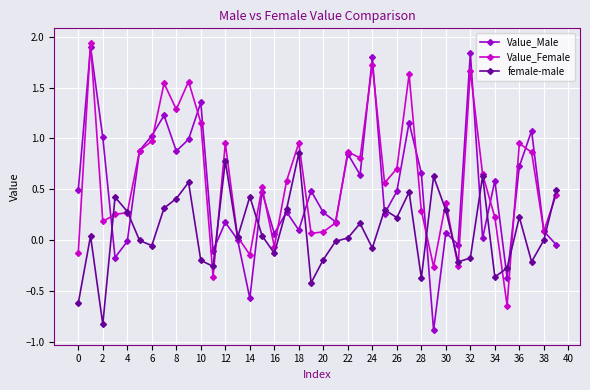

What is the lowest value of the Value_Male series?

-0.9